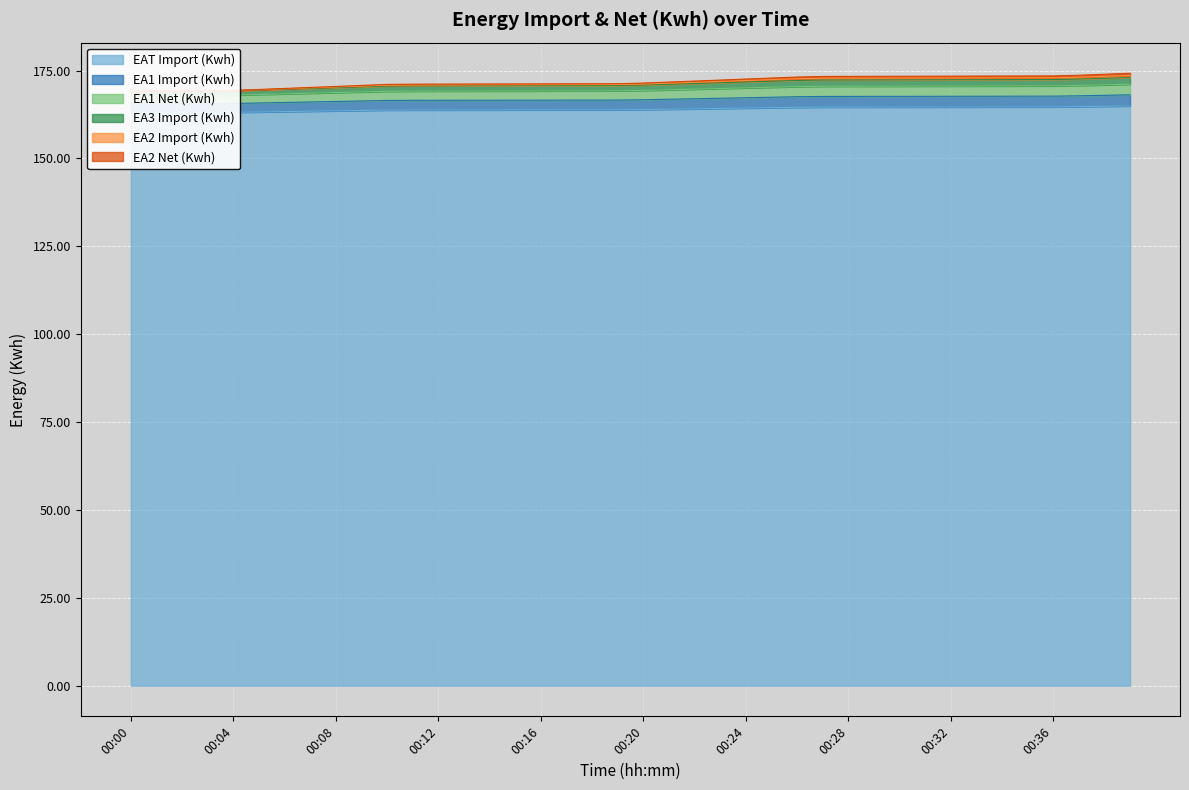

True or false: EA2 Import (Kwh) and EA1 Import (Kwh) intersect in this chart.

False